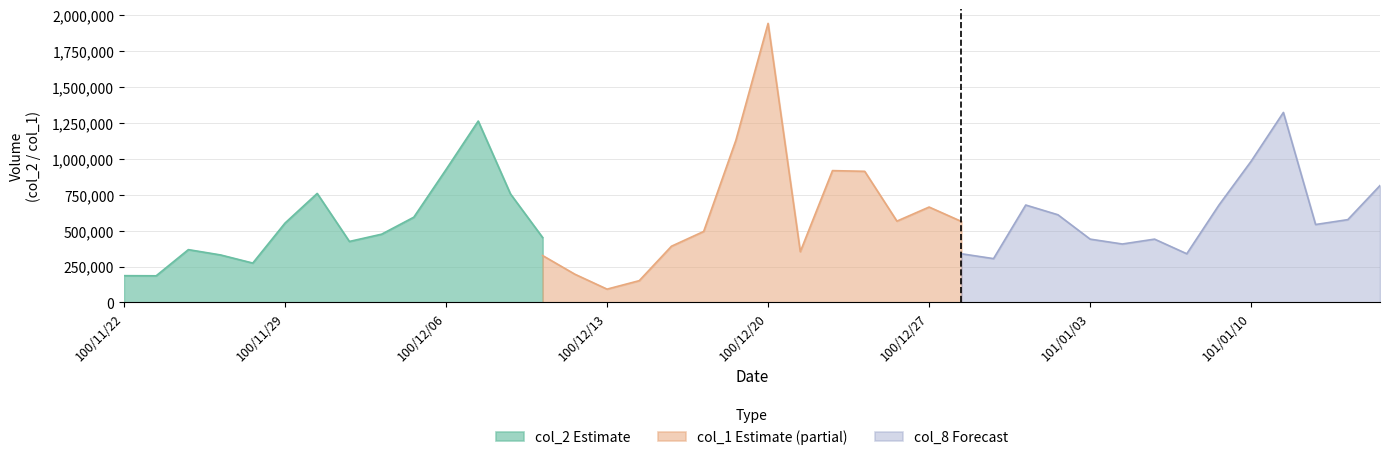

True or false: col_8 and col_2 intersect in this chart.

False